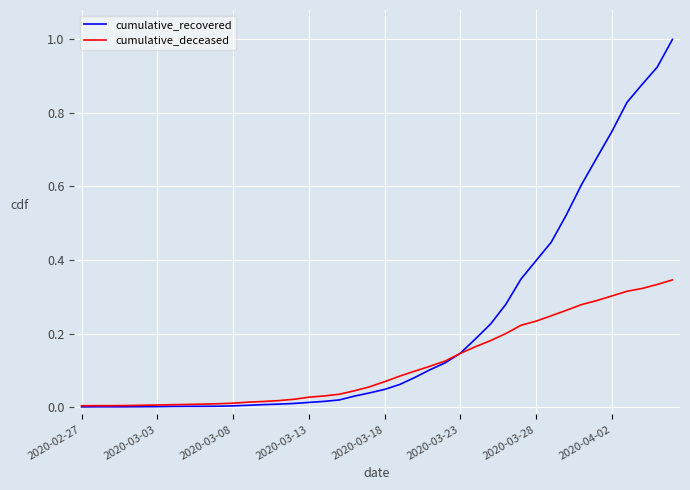

Rank the series by their average value, from lowest to highest.

cumulative_deceased, cumulative_recovered